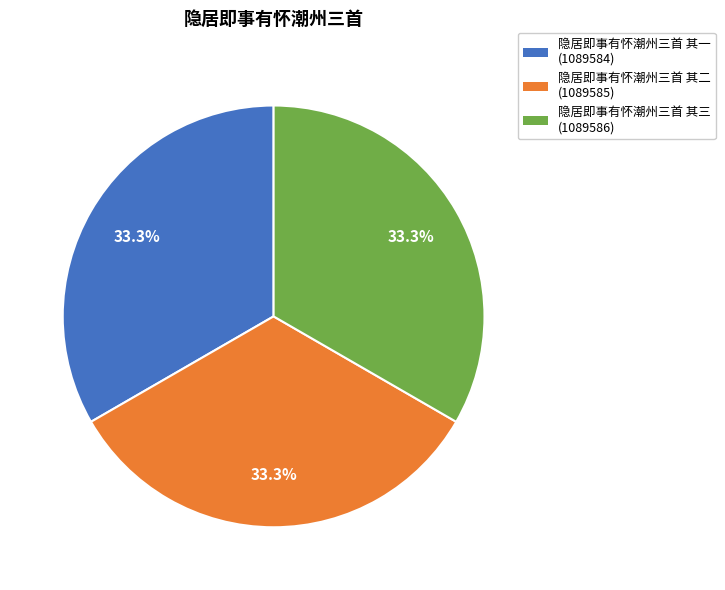

What percentage is the 隐居即事有怀潮州三首 其一 slice, to the nearest percent?

33%